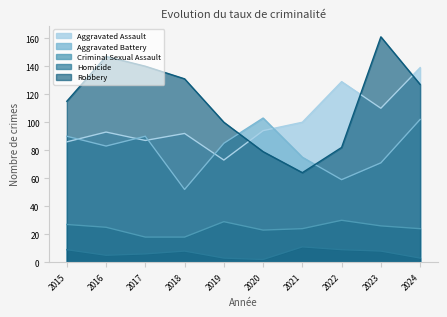

At which label does Aggravated Battery first exceed 85?

2015